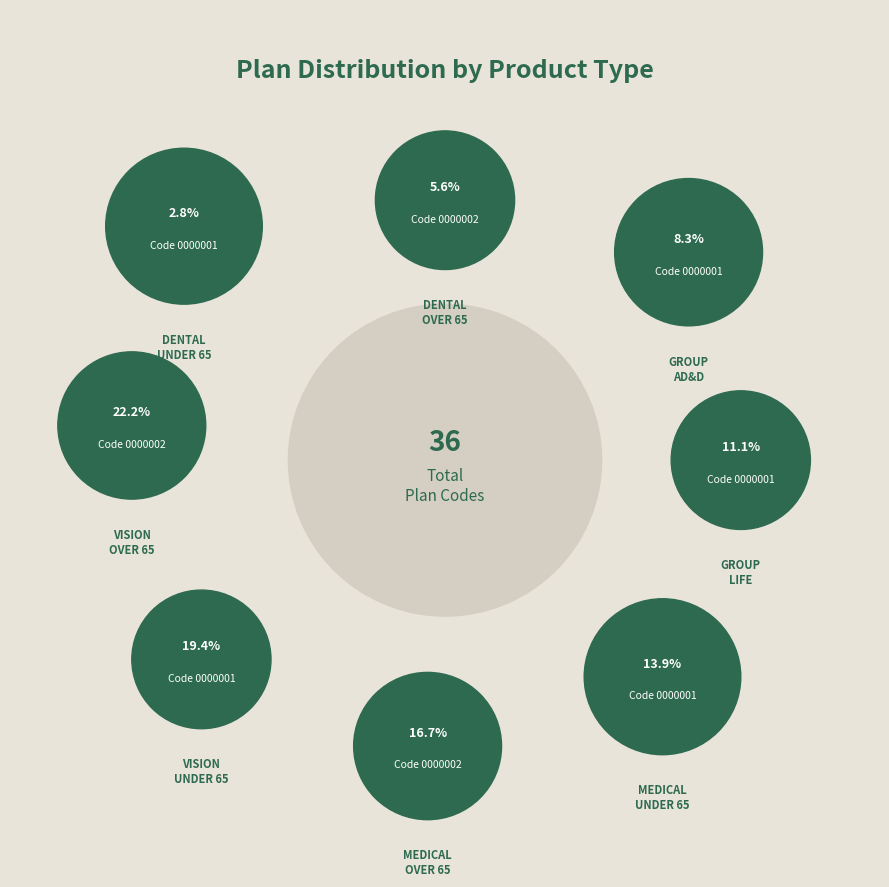

Between MEDICAL - OVER 65 and MEDICAL - UNDER 65, which is larger?

MEDICAL - OVER 65